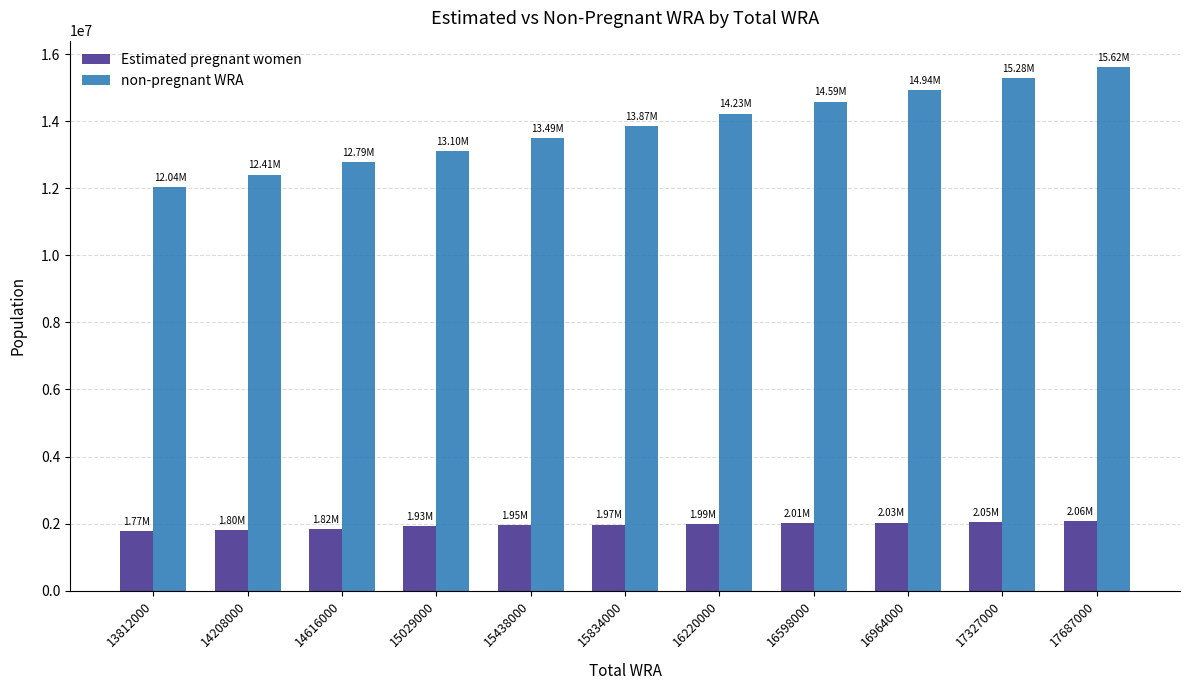

How many data points in non-pregnant WRA are above 13865765?

6